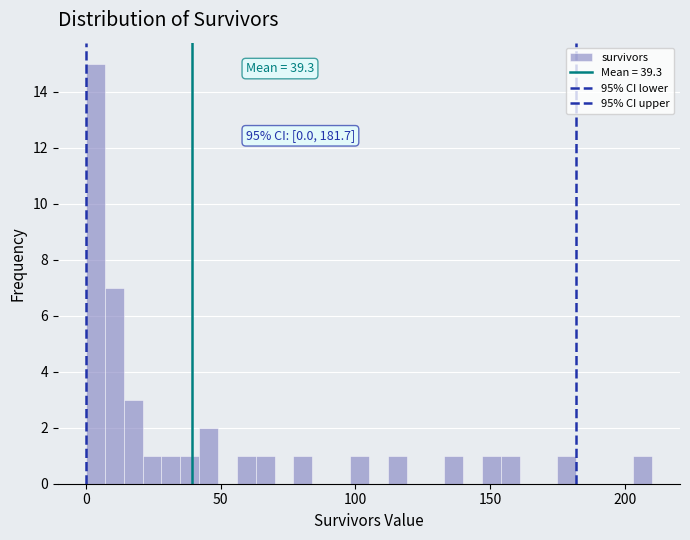

Read against the x-axis, roughly where is the centre of the tallest bar?

5